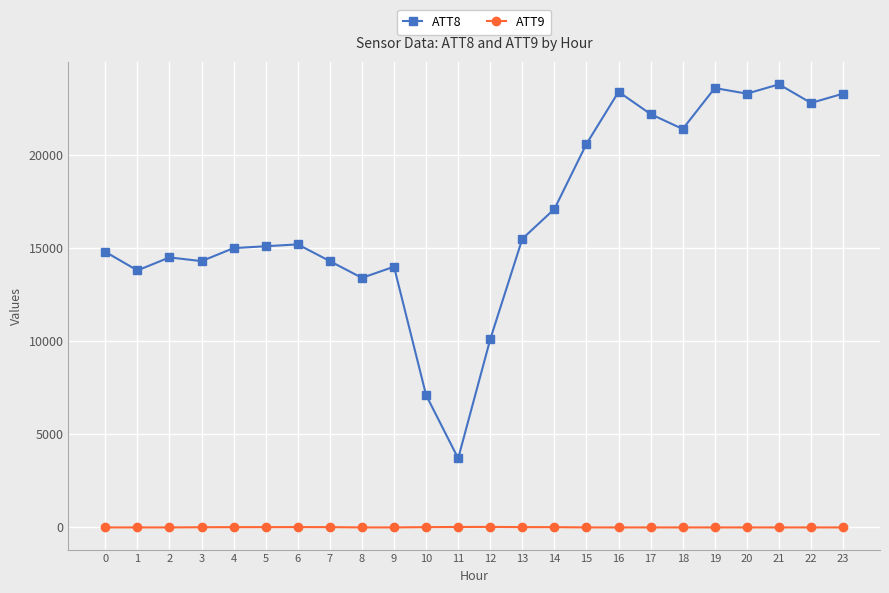

How many lines are shown in the chart?

2